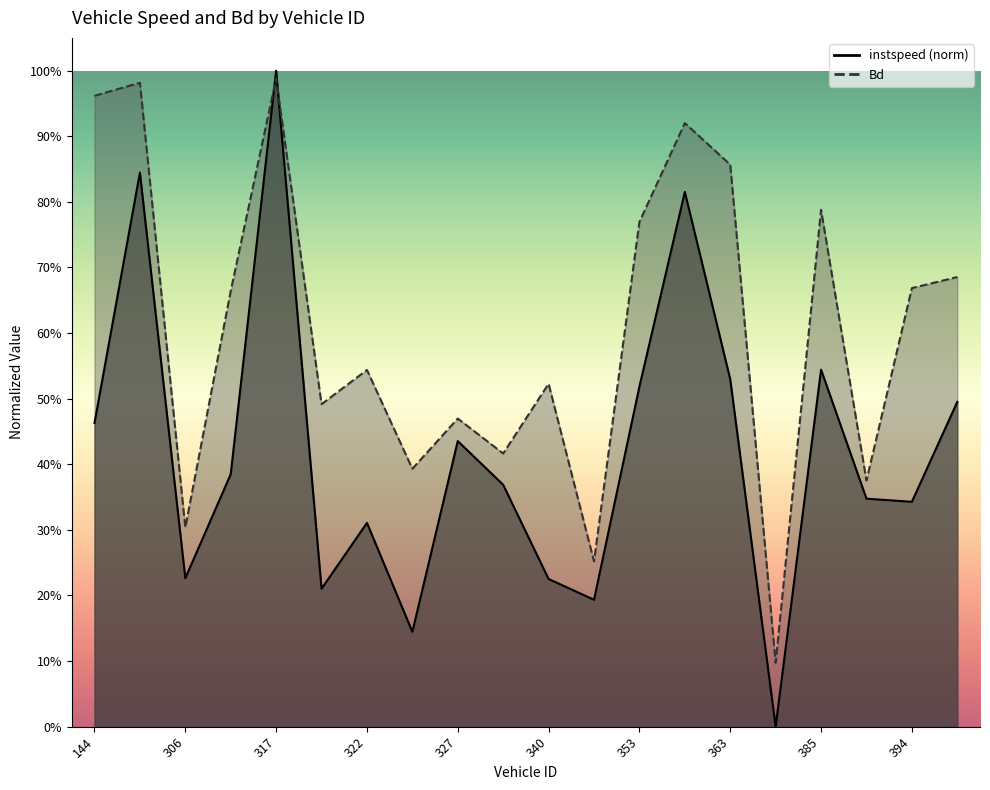

What is the approximate value of Bd at 144.0?

1.0